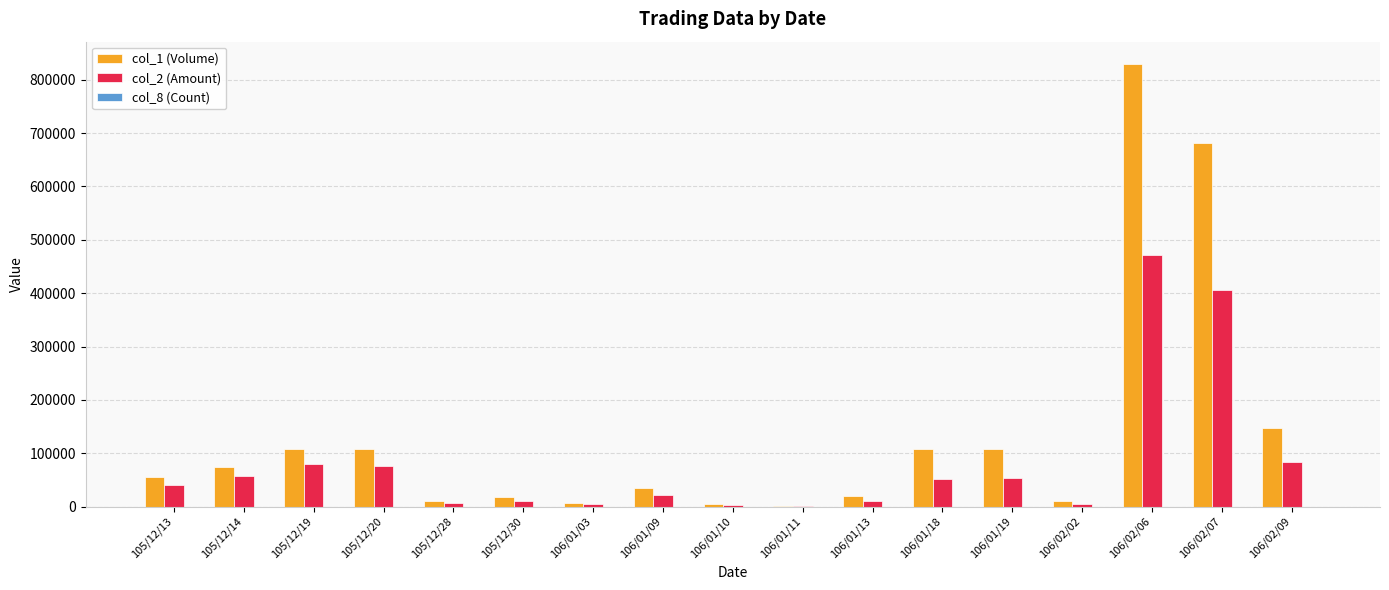

At which category is the sum across all series the highest?

106/02/06